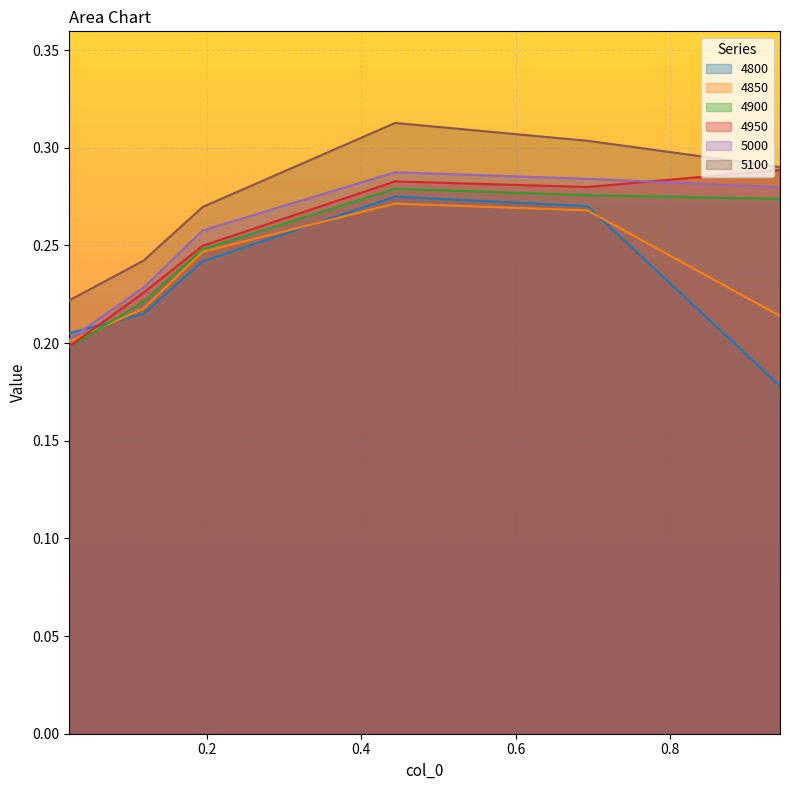

Reading left to right, transcribe all the data shown in this chart.

4800: 0.02191780821917808=0.2	0.1178082191780822=0.2	0.1945205479452055=0.2	0.4438356164383562=0.3	0.6931506849315069=0.3	0.9424657534246575=0.2
4850: 0.02191780821917808=0.2	0.1178082191780822=0.2	0.1945205479452055=0.2	0.4438356164383562=0.3	0.6931506849315069=0.3	0.9424657534246575=0.2
4900: 0.02191780821917808=0.2	0.1178082191780822=0.2	0.1945205479452055=0.2	0.4438356164383562=0.3	0.6931506849315069=0.3	0.9424657534246575=0.3
4950: 0.02191780821917808=0.2	0.1178082191780822=0.2	0.1945205479452055=0.2	0.4438356164383562=0.3	0.6931506849315069=0.3	0.9424657534246575=0.3
5000: 0.02191780821917808=0.2	0.1178082191780822=0.2	0.1945205479452055=0.3	0.4438356164383562=0.3	0.6931506849315069=0.3	0.9424657534246575=0.3
5100: 0.02191780821917808=0.2	0.1178082191780822=0.2	0.1945205479452055=0.3	0.4438356164383562=0.3	0.6931506849315069=0.3	0.9424657534246575=0.3